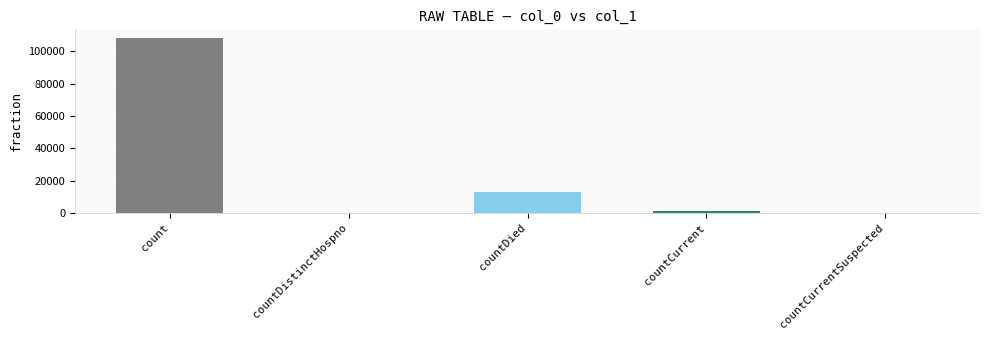

True or false: the data shows 0 at countCurrentSuspected.

True